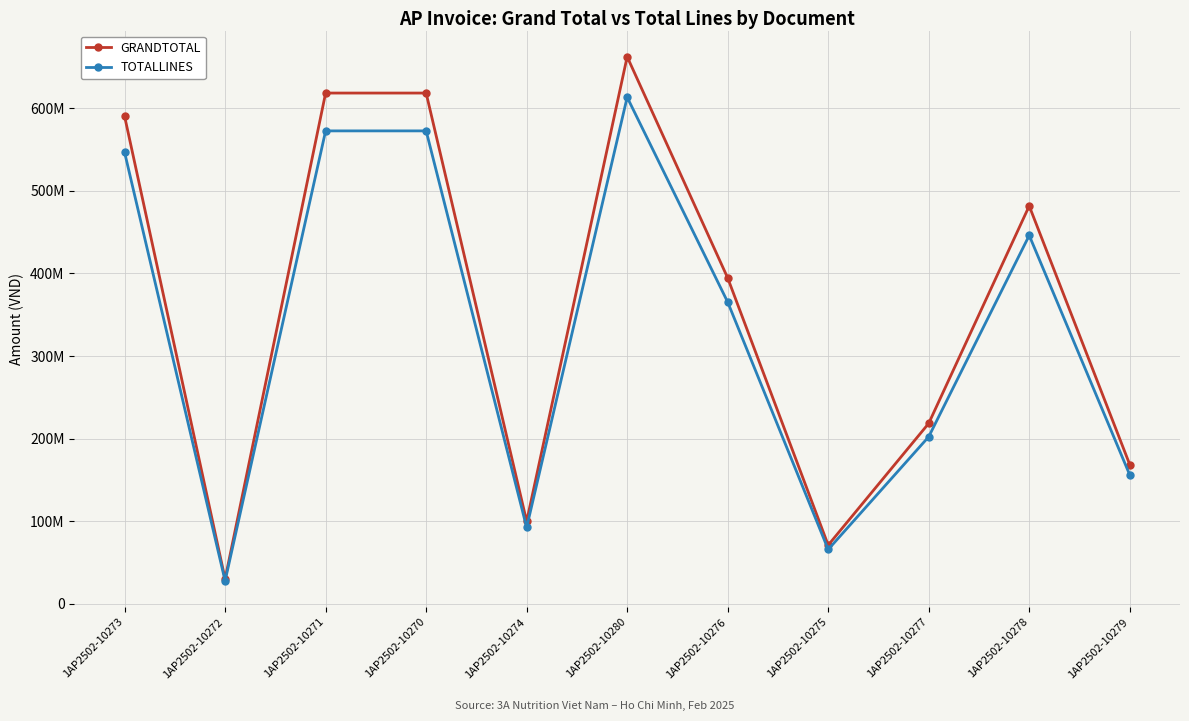

List the series in order of their peak value, highest first.

GRANDTOTAL, TOTALLINES